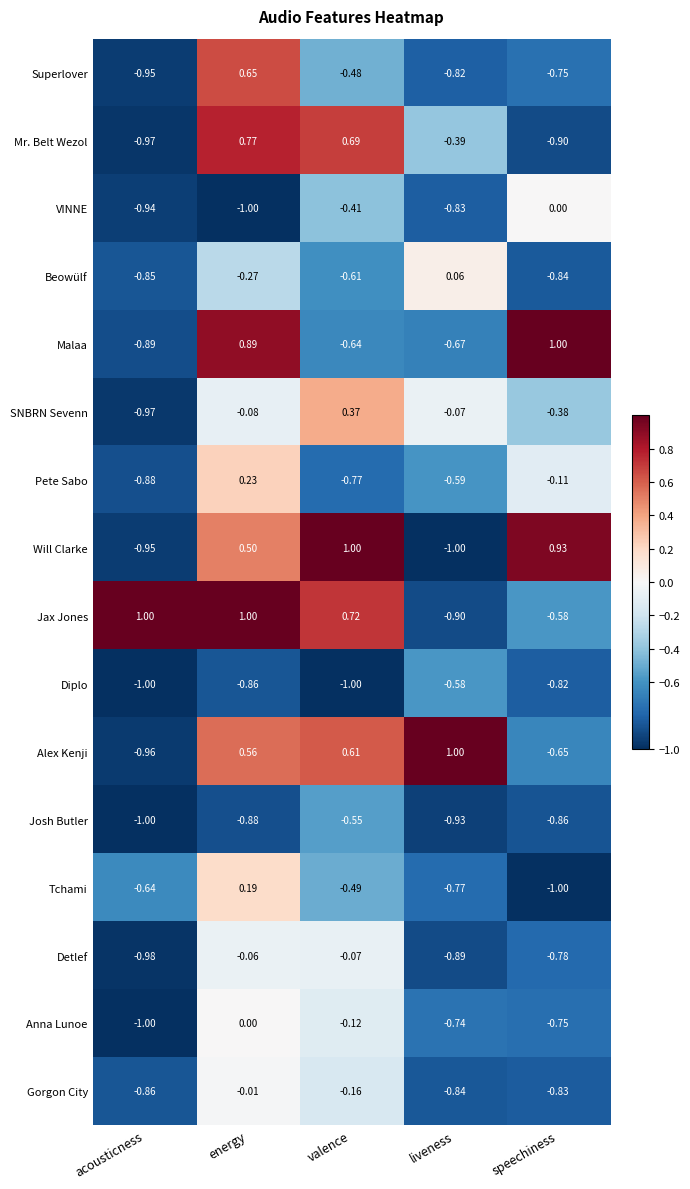

What is the difference between the highest and lowest values at speechiness?

2.0